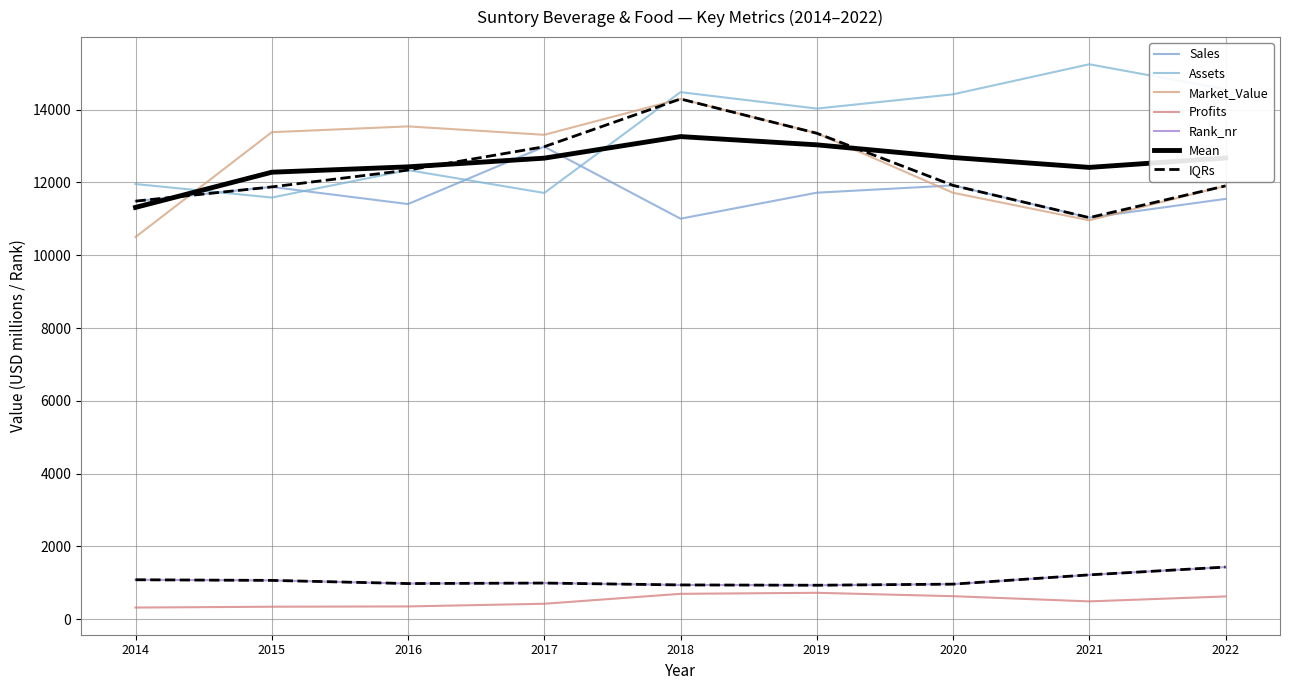

Does the chart have visible grid lines?

Yes